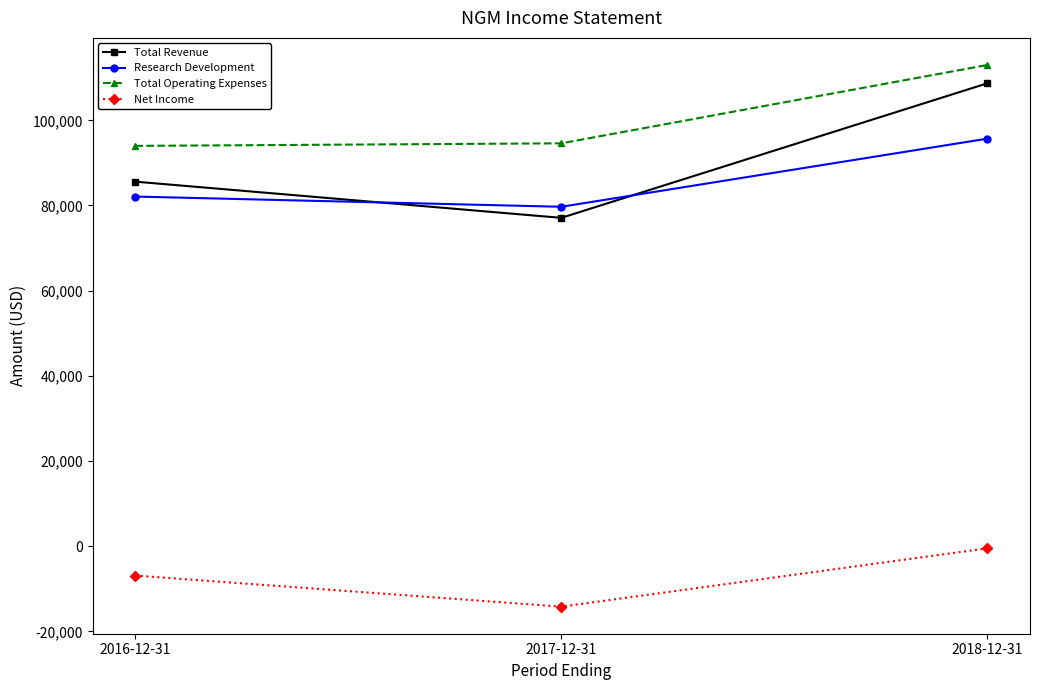

How many data points in Research Development are less than 82100?

1